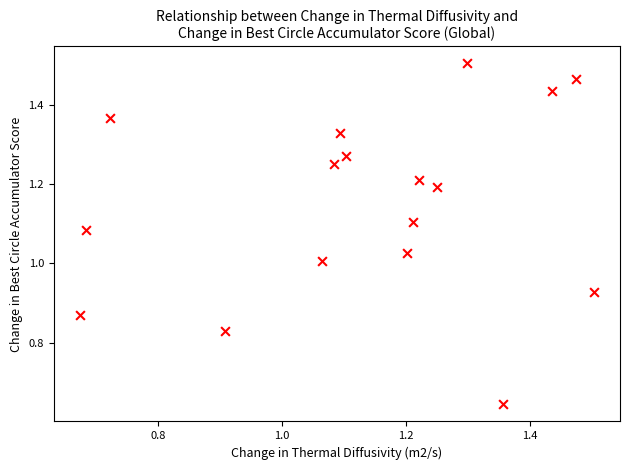

How many data points are displayed?

17